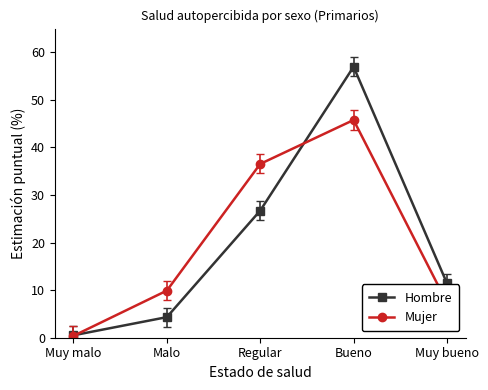

The value of Mujer at Muy bueno is 7.4. True or false?

True